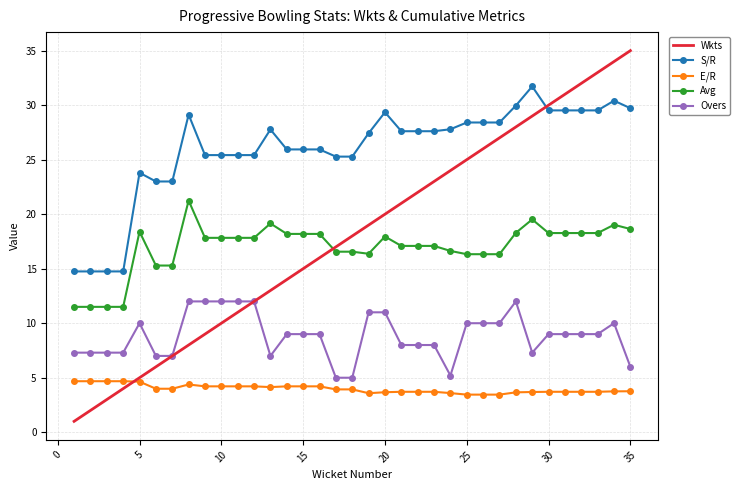

What is the maximum value shown in the chart?

35.0